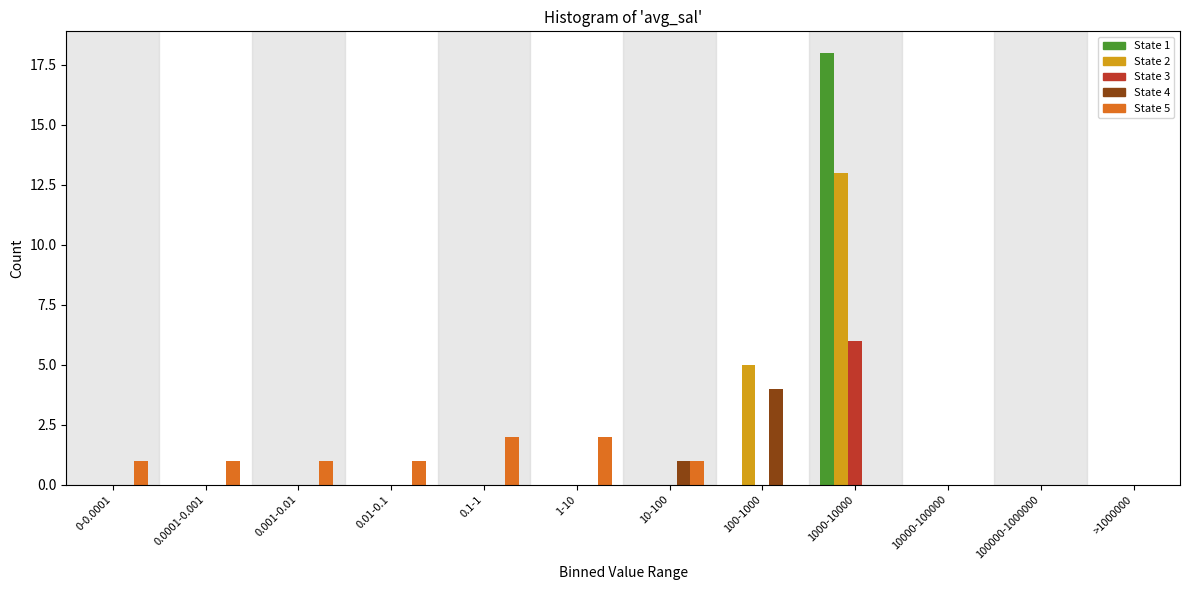

At which category is the sum across all series the highest?

1000-10000